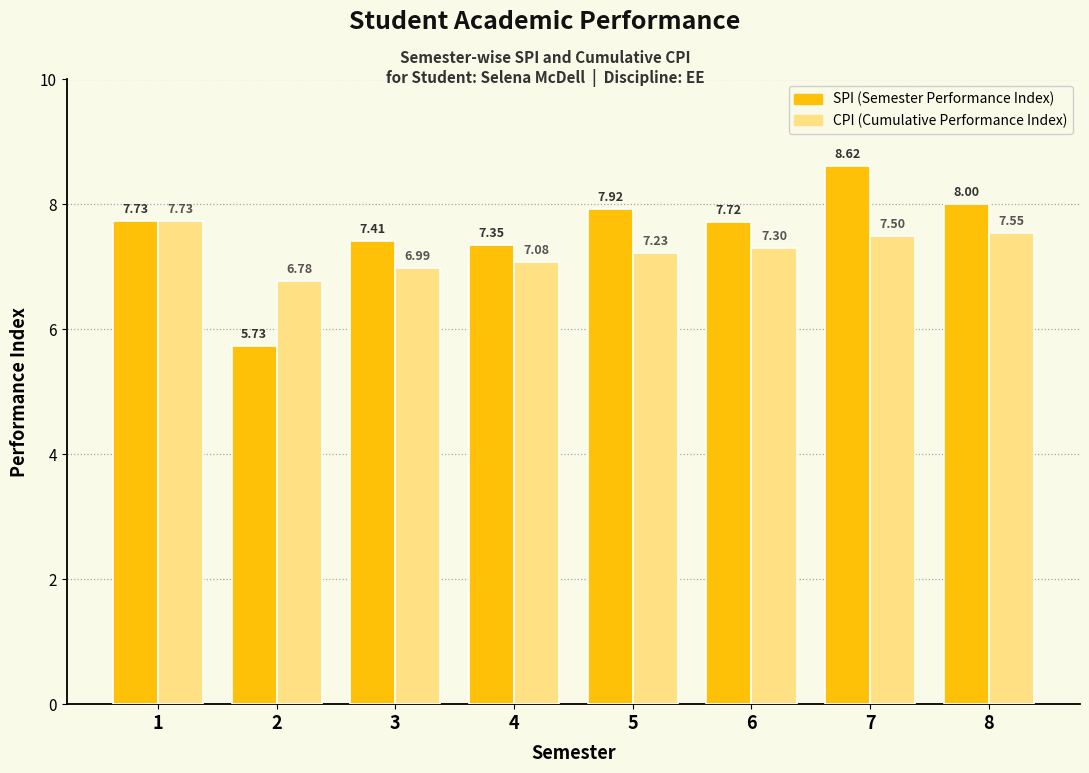

What is the total value across all series at 5?

15.2